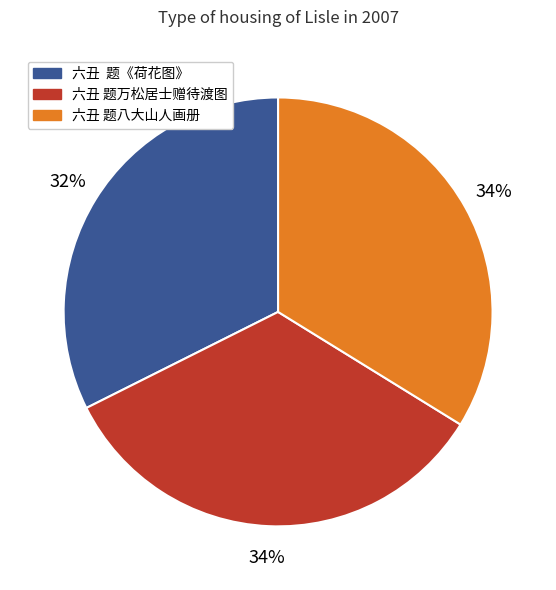

Which category has the smallest portion of the pie?

六丑 题《荷花图》